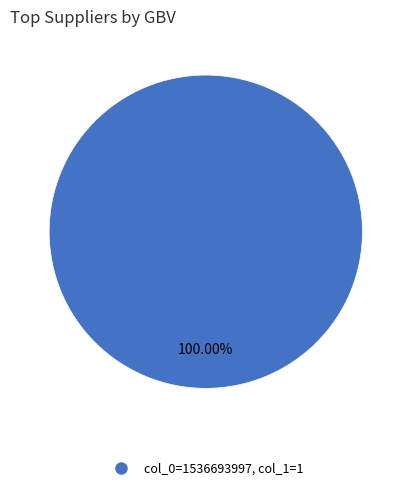

How many segments does this pie chart have?

1